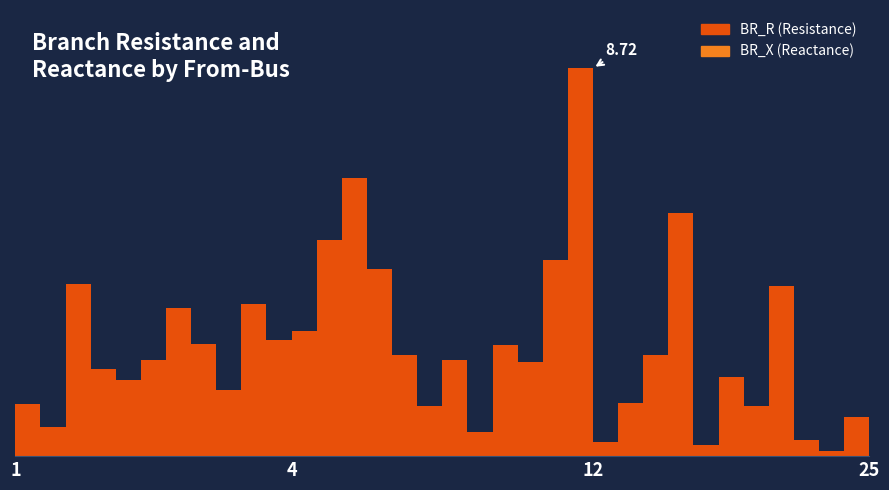

What is the sum of all BR_X values?

54.2